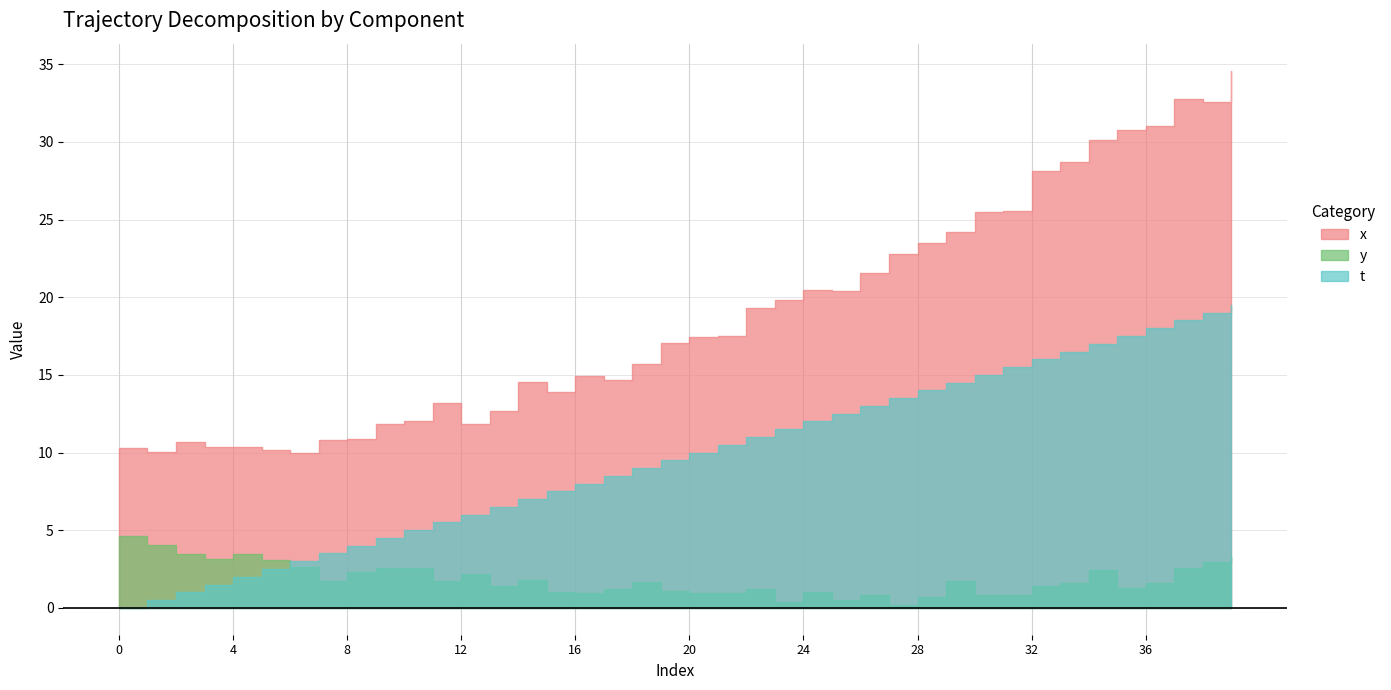

What is the difference between the highest and lowest values at 5?

7.7